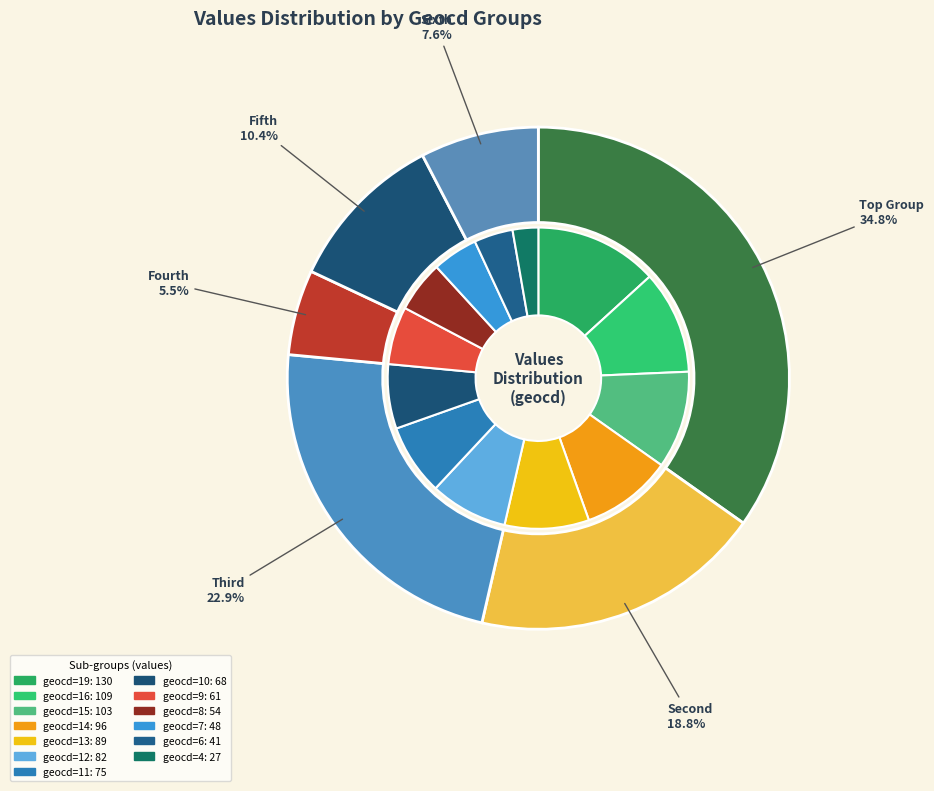

Which has a higher value, geocd_9 or geocd_7?

geocd_9